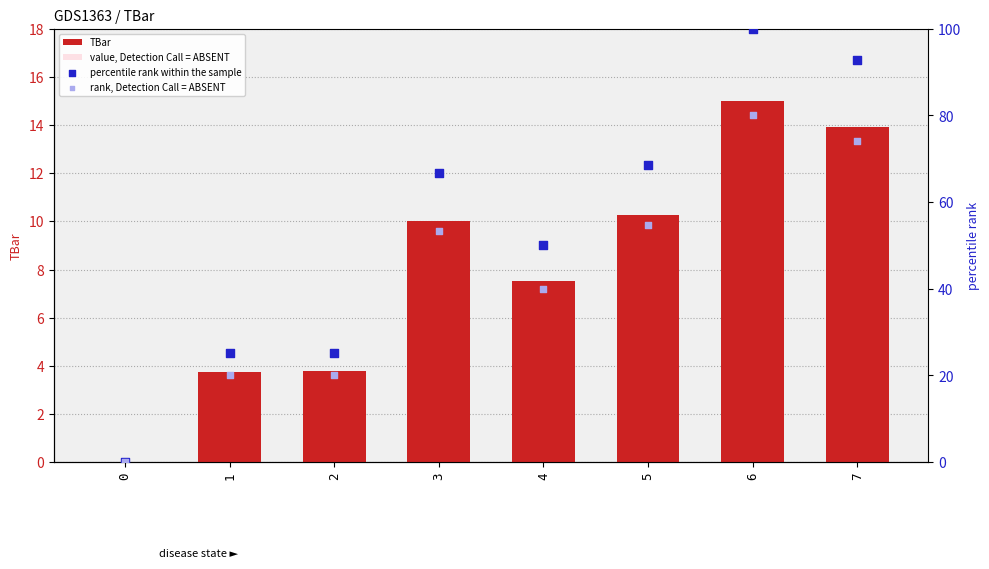

Is the value of rank, Detection Call = ABSENT at 4 greater than the value of value, Detection Call = ABSENT at 3?

Yes